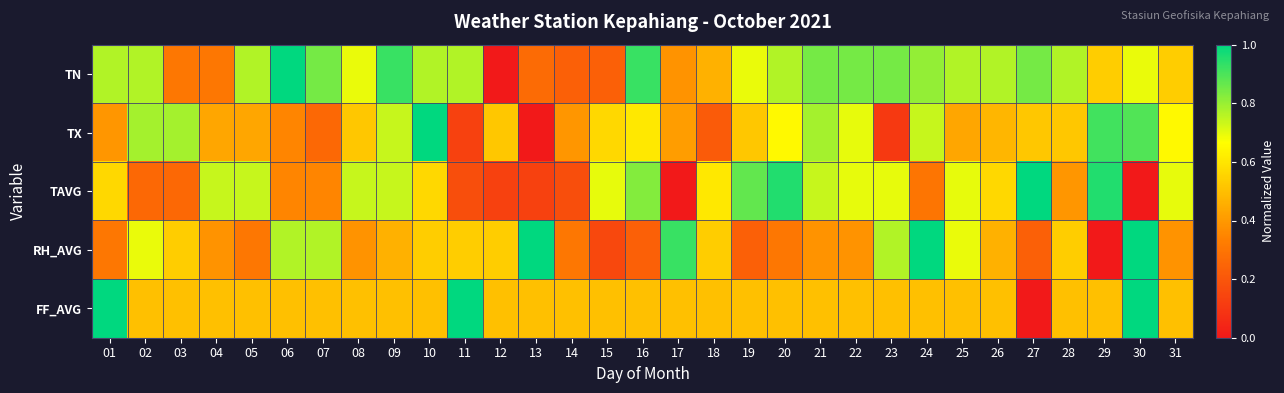

At 11, list the series in order from smallest to largest.

TX, TAVG, RH_AVG, TN, FF_AVG